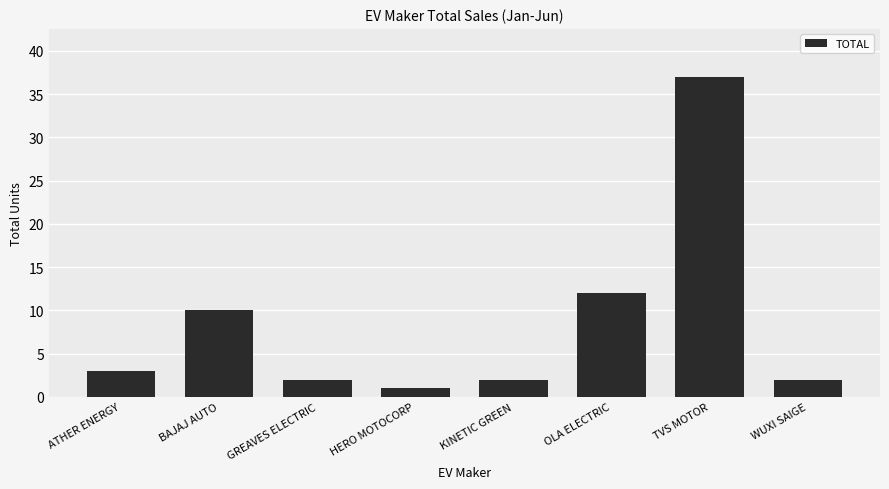

What is the approximate value at OLA ELECTRIC?

12